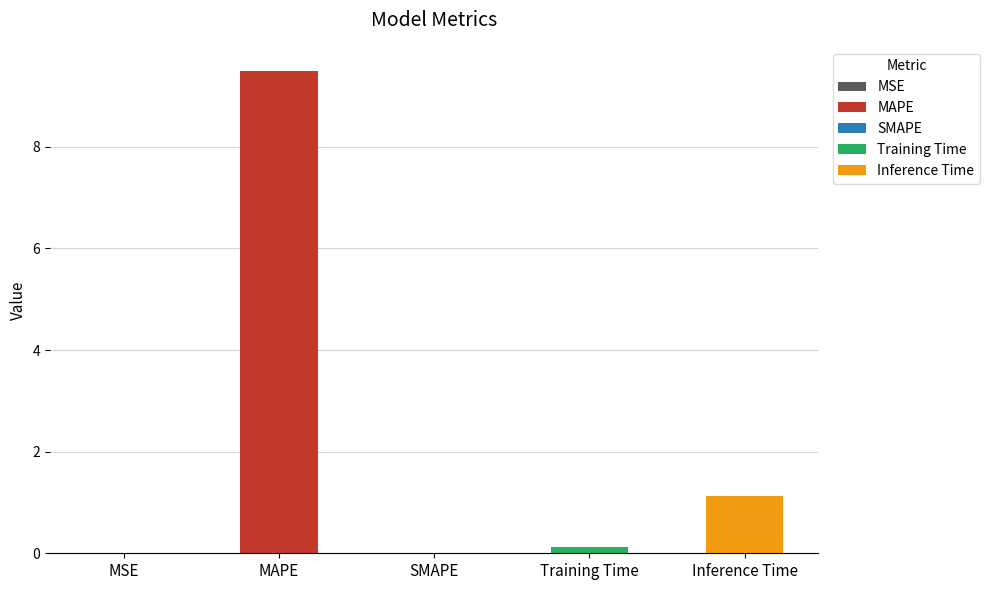

Are the bars grouped side by side (vs. stacked)?

No